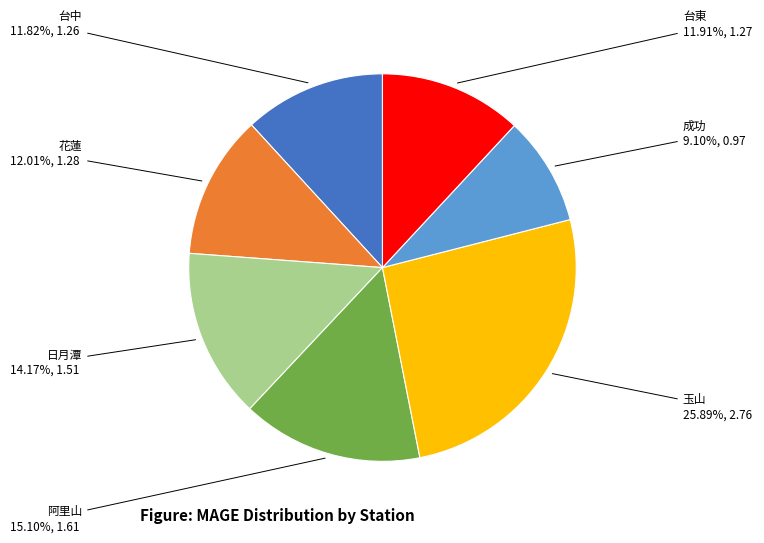

Which category has the biggest portion of the pie?

玉山